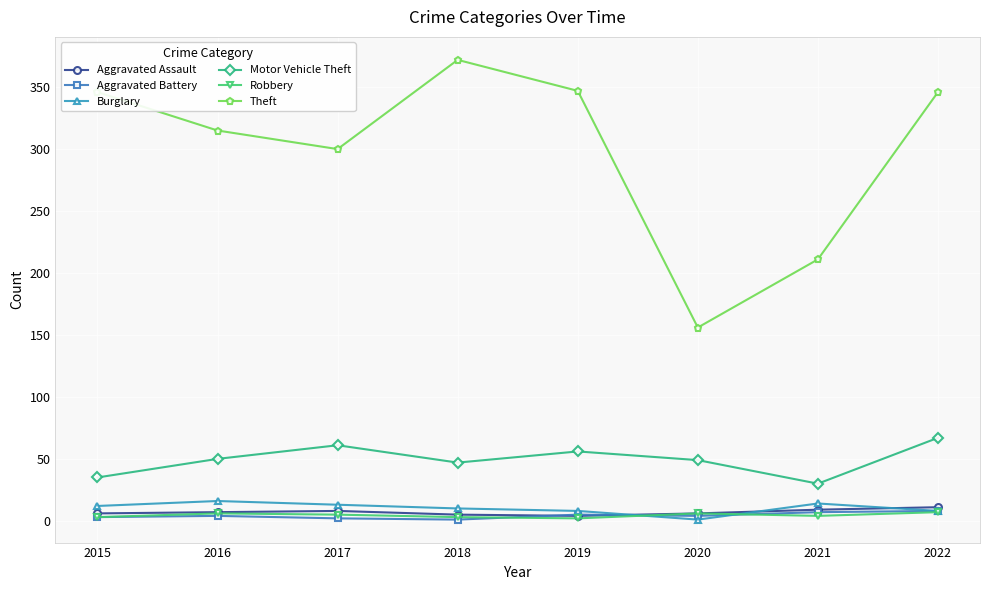

Where is the first local maximum for Theft?

2018